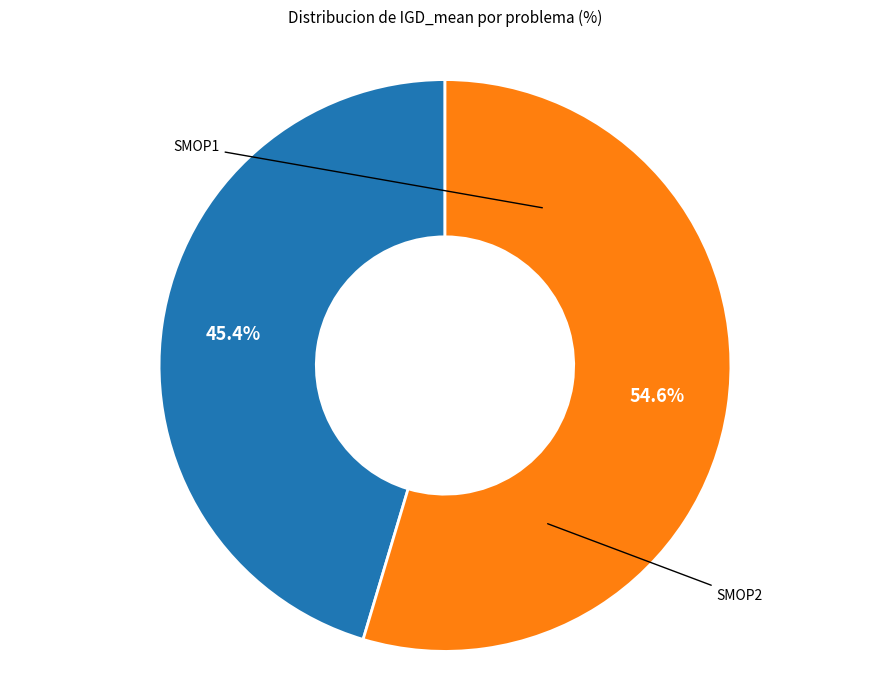

Is there any slice that represents more than half of the pie?

Yes